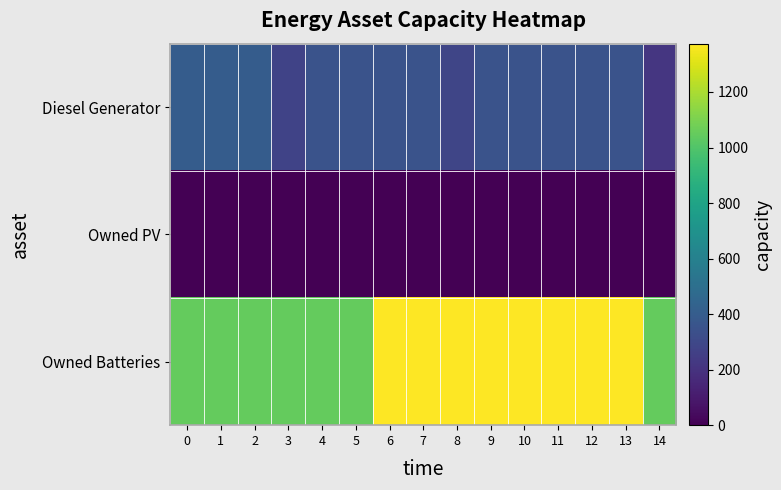

At how many categories does at least one series exceed 1339?

8